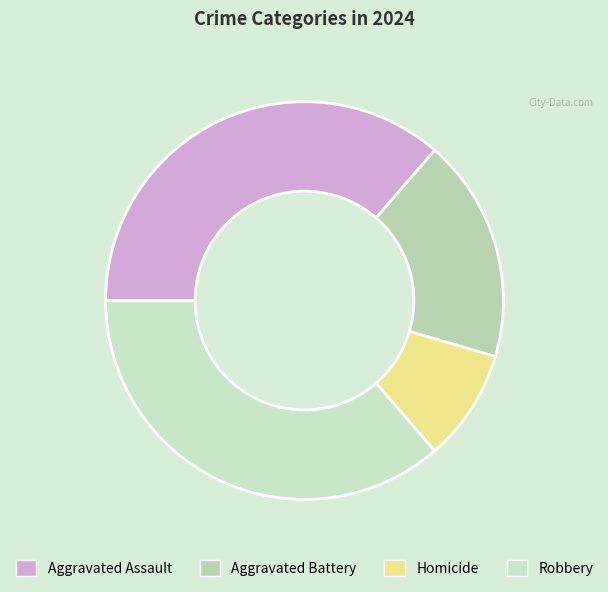

Is there any slice that represents more than half of the pie?

No